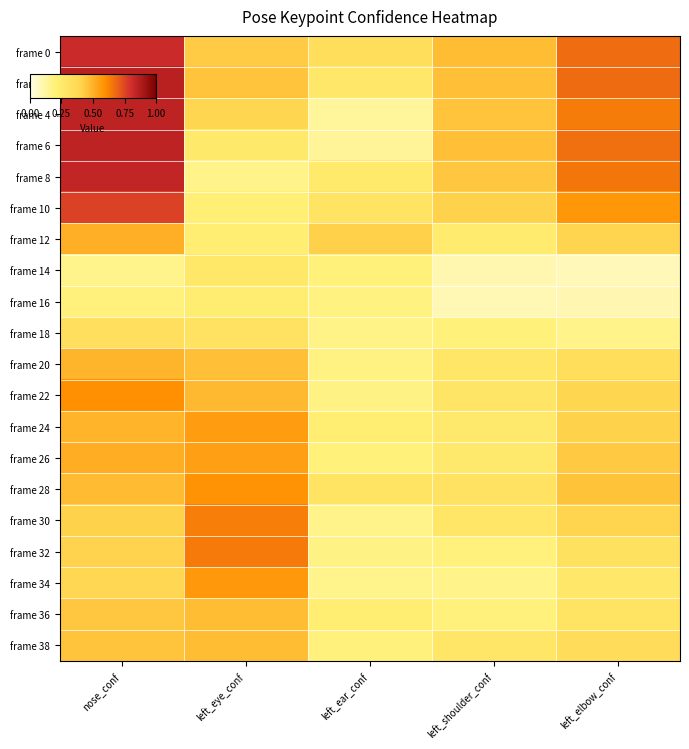

Reading left to right, what are all the values shown in this chart?

frame 0: nose_conf=0.8	left_eye_conf=0.4	left_ear_conf=0.3	left_shoulder_conf=0.5	left_elbow_conf=0.7
frame 2: nose_conf=0.9	left_eye_conf=0.4	left_ear_conf=0.3	left_shoulder_conf=0.5	left_elbow_conf=0.7
frame 4: nose_conf=0.8	left_eye_conf=0.4	left_ear_conf=0.1	left_shoulder_conf=0.4	left_elbow_conf=0.6
frame 6: nose_conf=0.8	left_eye_conf=0.3	left_ear_conf=0.1	left_shoulder_conf=0.5	left_elbow_conf=0.7
frame 8: nose_conf=0.8	left_eye_conf=0.2	left_ear_conf=0.2	left_shoulder_conf=0.4	left_elbow_conf=0.7
frame 10: nose_conf=0.8	left_eye_conf=0.2	left_ear_conf=0.3	left_shoulder_conf=0.4	left_elbow_conf=0.6
frame 12: nose_conf=0.5	left_eye_conf=0.2	left_ear_conf=0.4	left_shoulder_conf=0.2	left_elbow_conf=0.4
frame 14: nose_conf=0.2	left_eye_conf=0.3	left_ear_conf=0.2	left_shoulder_conf=0.1	left_elbow_conf=0.1
frame 16: nose_conf=0.2	left_eye_conf=0.2	left_ear_conf=0.2	left_shoulder_conf=0.1	left_elbow_conf=0.1
frame 18: nose_conf=0.3	left_eye_conf=0.3	left_ear_conf=0.2	left_shoulder_conf=0.2	left_elbow_conf=0.2
frame 20: nose_conf=0.5	left_eye_conf=0.5	left_ear_conf=0.2	left_shoulder_conf=0.3	left_elbow_conf=0.3
frame 22: nose_conf=0.6	left_eye_conf=0.5	left_ear_conf=0.2	left_shoulder_conf=0.3	left_elbow_conf=0.4
frame 24: nose_conf=0.5	left_eye_conf=0.6	left_ear_conf=0.2	left_shoulder_conf=0.3	left_elbow_conf=0.4
frame 26: nose_conf=0.5	left_eye_conf=0.5	left_ear_conf=0.2	left_shoulder_conf=0.3	left_elbow_conf=0.4
frame 28: nose_conf=0.5	left_eye_conf=0.6	left_ear_conf=0.3	left_shoulder_conf=0.3	left_elbow_conf=0.5
frame 30: nose_conf=0.4	left_eye_conf=0.6	left_ear_conf=0.2	left_shoulder_conf=0.3	left_elbow_conf=0.4
frame 32: nose_conf=0.4	left_eye_conf=0.6	left_ear_conf=0.2	left_shoulder_conf=0.2	left_elbow_conf=0.3
frame 34: nose_conf=0.4	left_eye_conf=0.6	left_ear_conf=0.2	left_shoulder_conf=0.2	left_elbow_conf=0.3
frame 36: nose_conf=0.4	left_eye_conf=0.5	left_ear_conf=0.2	left_shoulder_conf=0.2	left_elbow_conf=0.3
frame 38: nose_conf=0.4	left_eye_conf=0.5	left_ear_conf=0.2	left_shoulder_conf=0.3	left_elbow_conf=0.3